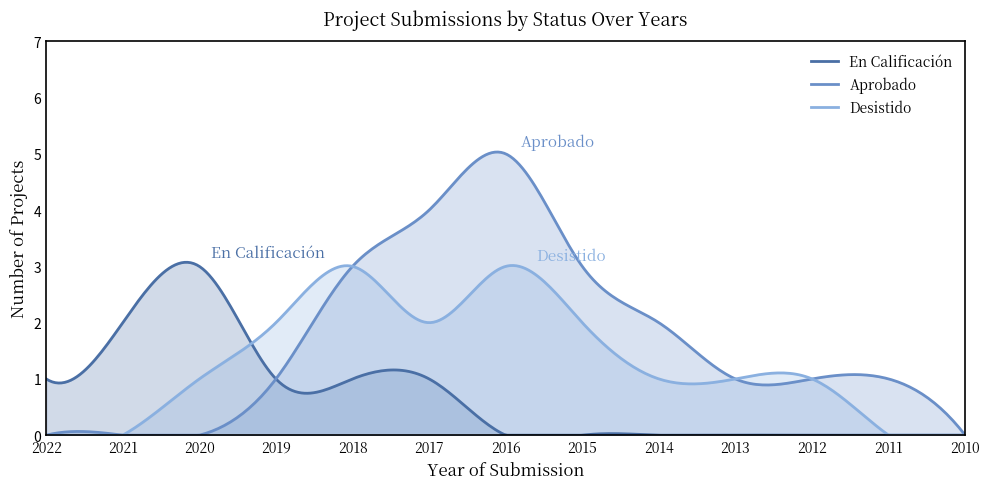

What is the maximum value shown in the chart?

5.0